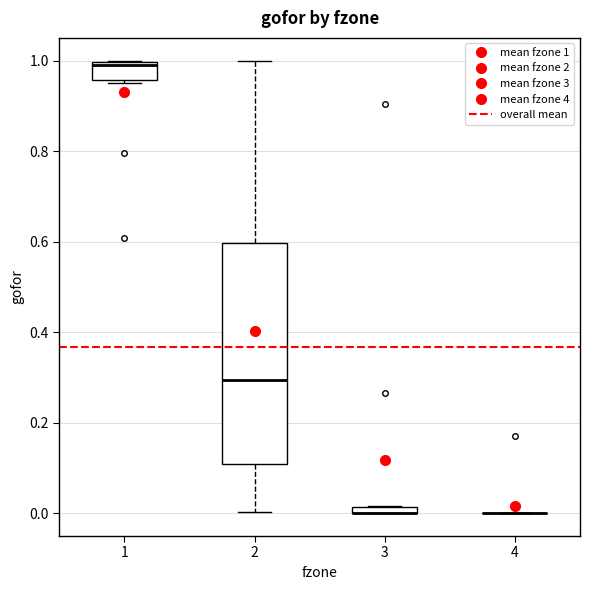

Where is the lower edge of the box at x = 1 on the y-axis? The values are not printed on the chart, so give them approximately, as read against the axis.

0.96